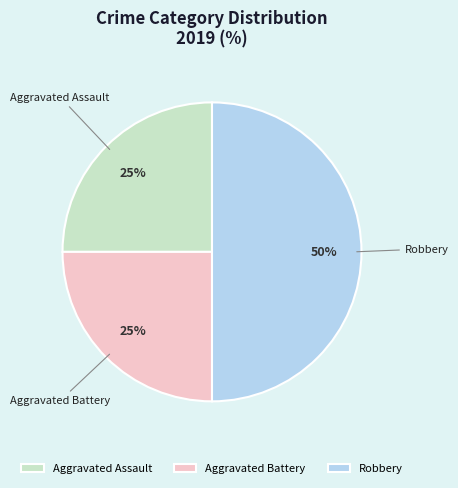

The Aggravated Battery slice represents 37% of the pie. True or false?

False